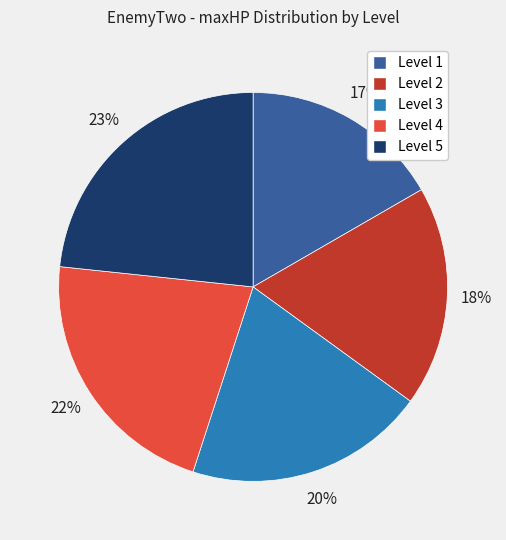

Is there a majority slice in this chart?

No